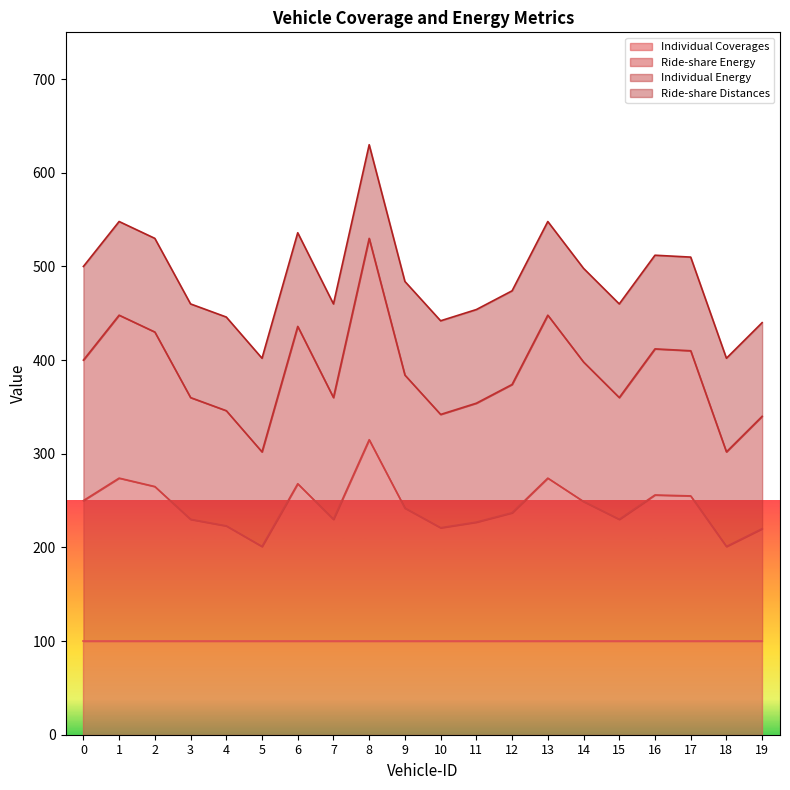

Which has a higher value, 17 or 9?

17